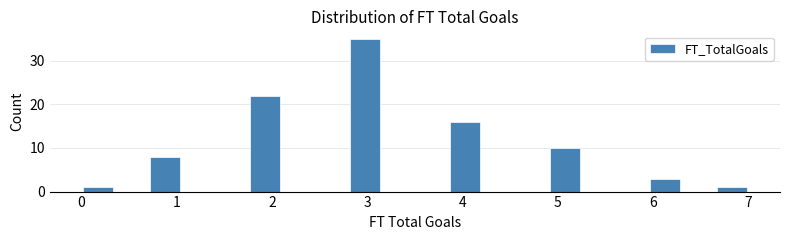

Read against the x-axis, roughly where is the centre of the tallest bar?

3.0